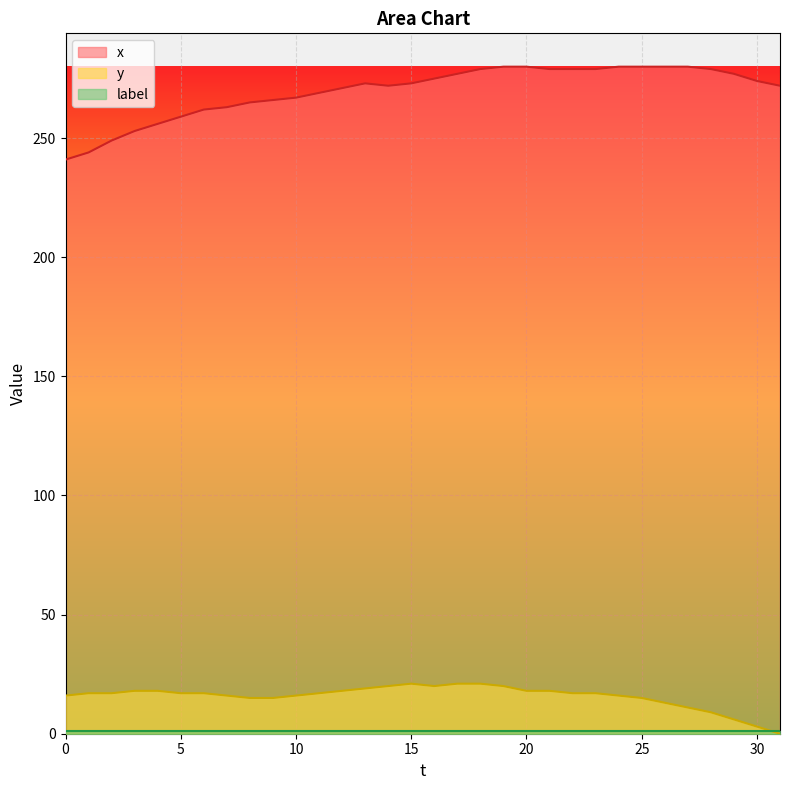

Reading right to left, what are all the values shown in this chart?

x: 272	274	277	279	280	280	280	280	279	279	279	280	280	279	277	275	273	272	273	271	269	267	266	265	263	262	259	256	253	249	244	241
y: 0	3	6	9	11	13	15	16	17	17	18	18	20	21	21	20	21	20	19	18	17	16	15	15	16	17	17	18	18	17	17	16